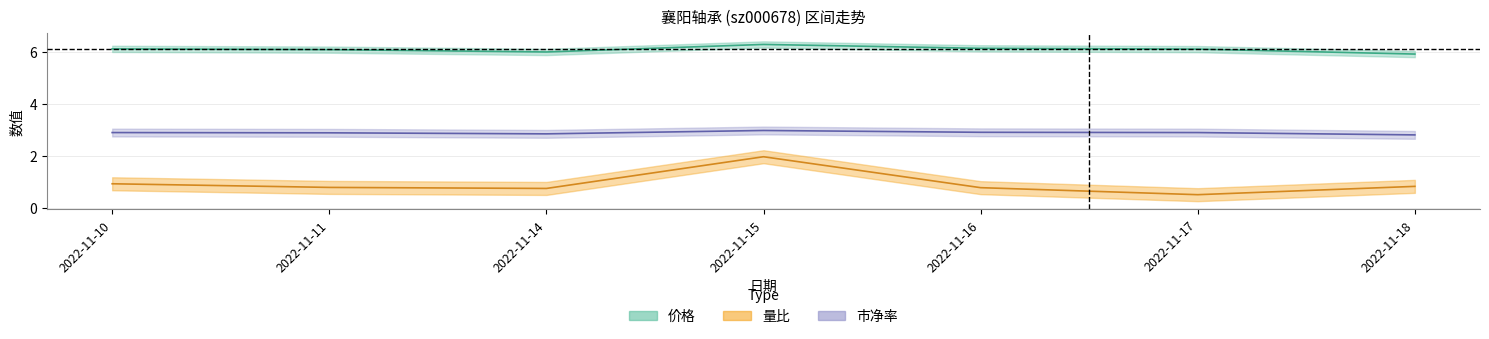

At which label is 量比 closest to 1?

2022-11-10